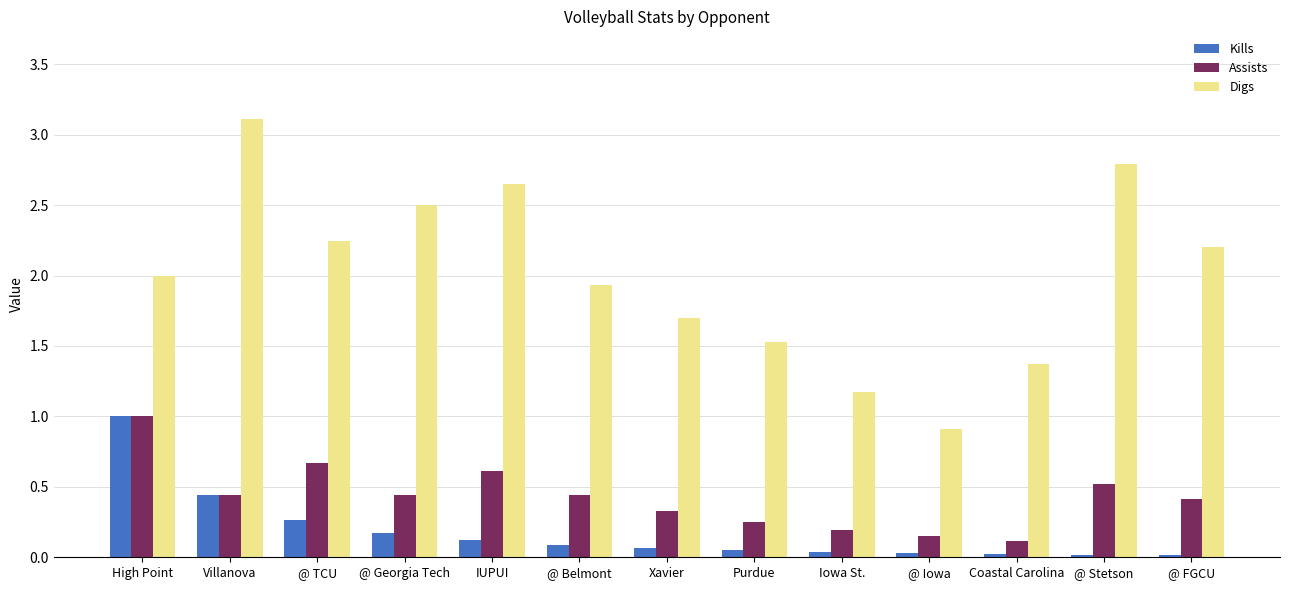

Which series has the largest total across all categories?

Digs